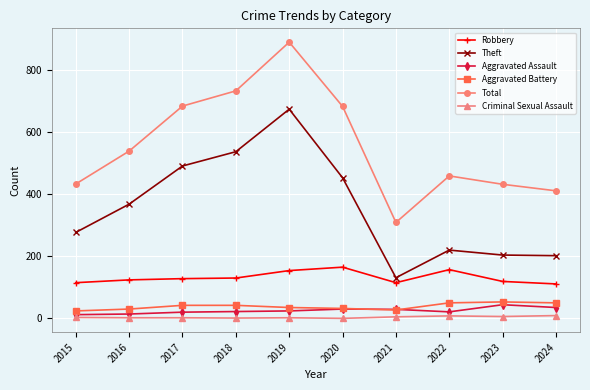

Is the value of Criminal Sexual Assault at 2024 greater than the value of Aggravated Assault at 2024?

No